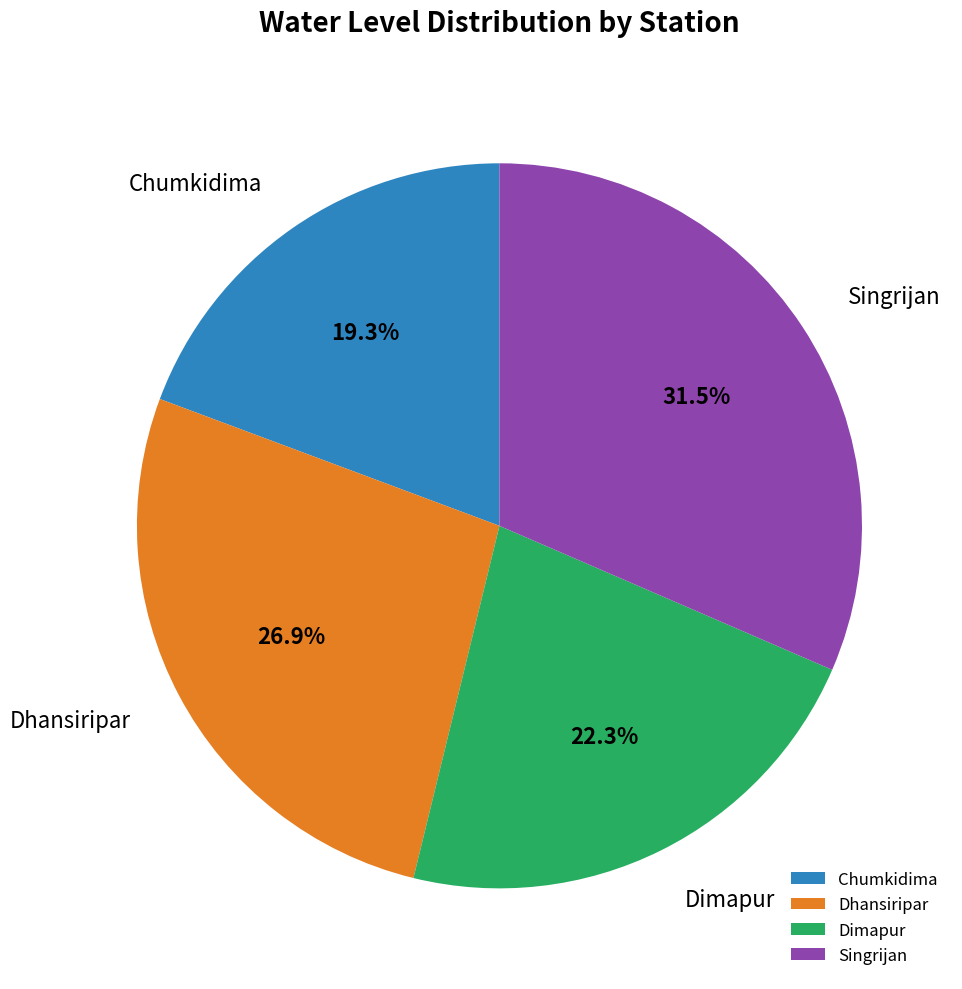

Which slice is the largest?

Singrijan